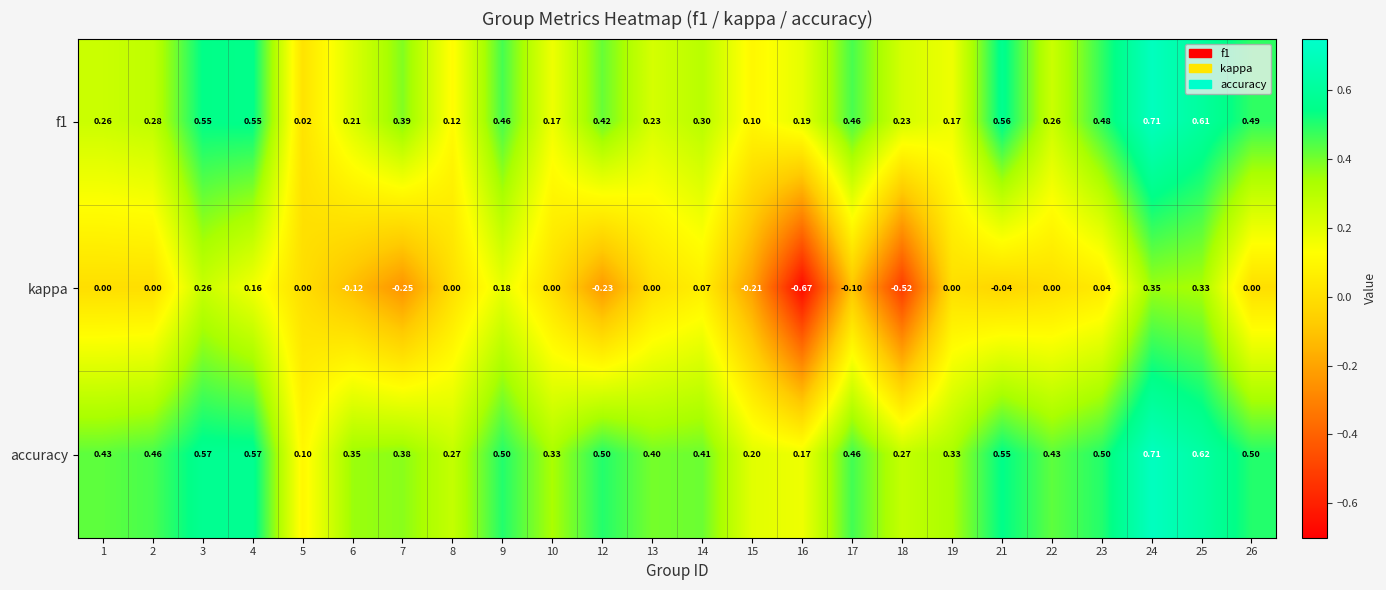

Which series has the widest spread of values?

kappa